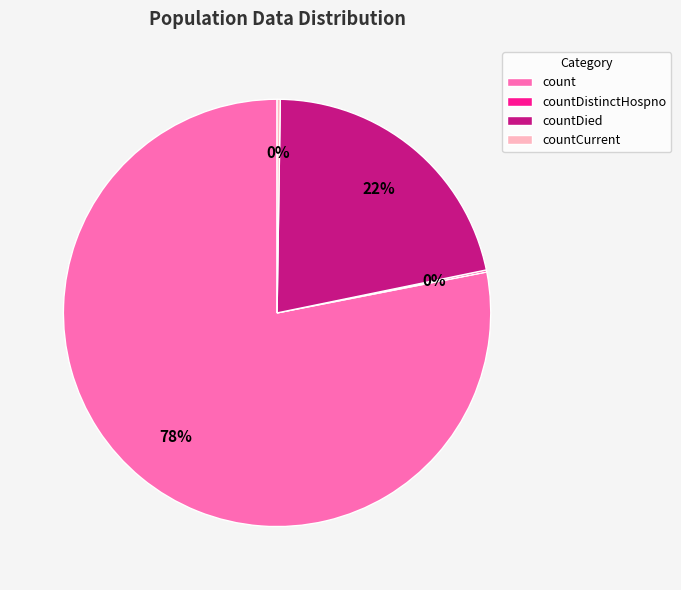

Is it true that count is 78% of the pie?

True